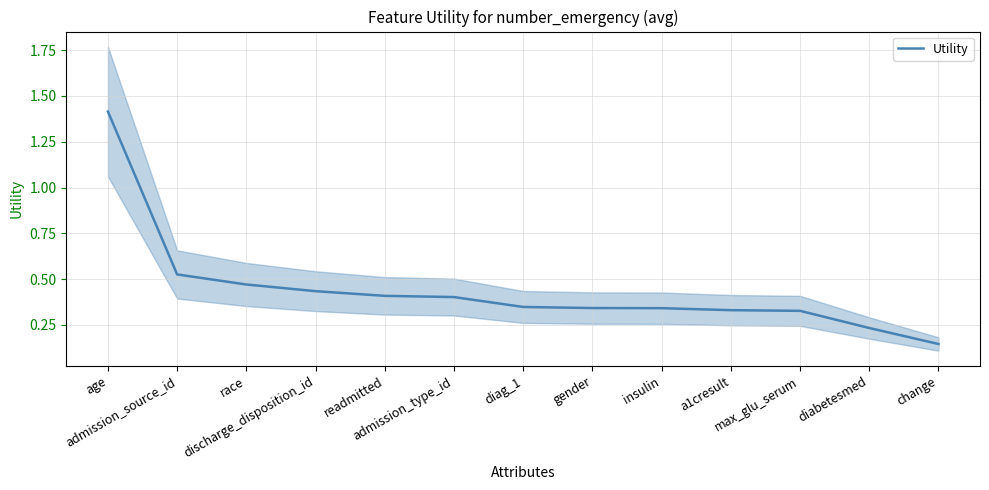

List the labels in order of value, largest first.

age, admission_source_id, race, discharge_disposition_id, readmitted, admission_type_id, diag_1, gender, insulin, a1cresult, max_glu_serum, diabetesmed, change